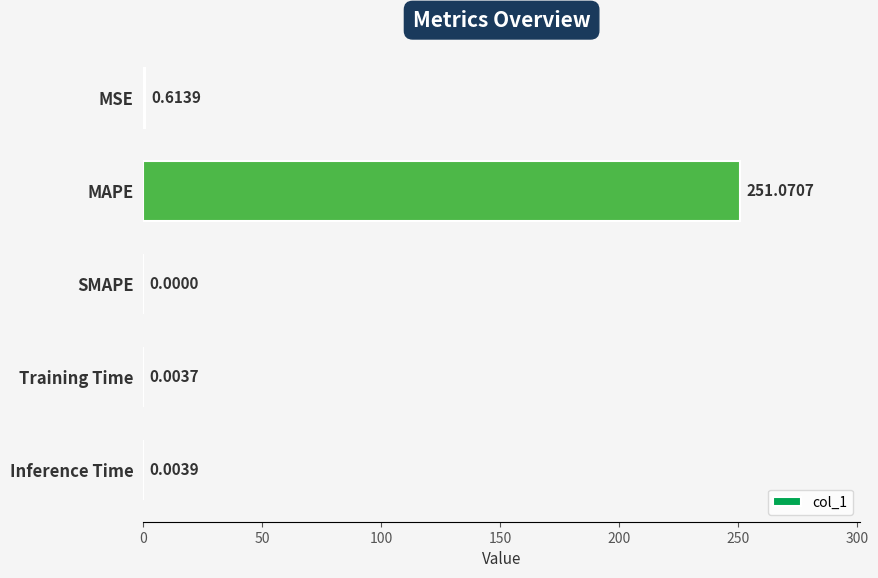

Which has a higher value, SMAPE or MSE?

MSE